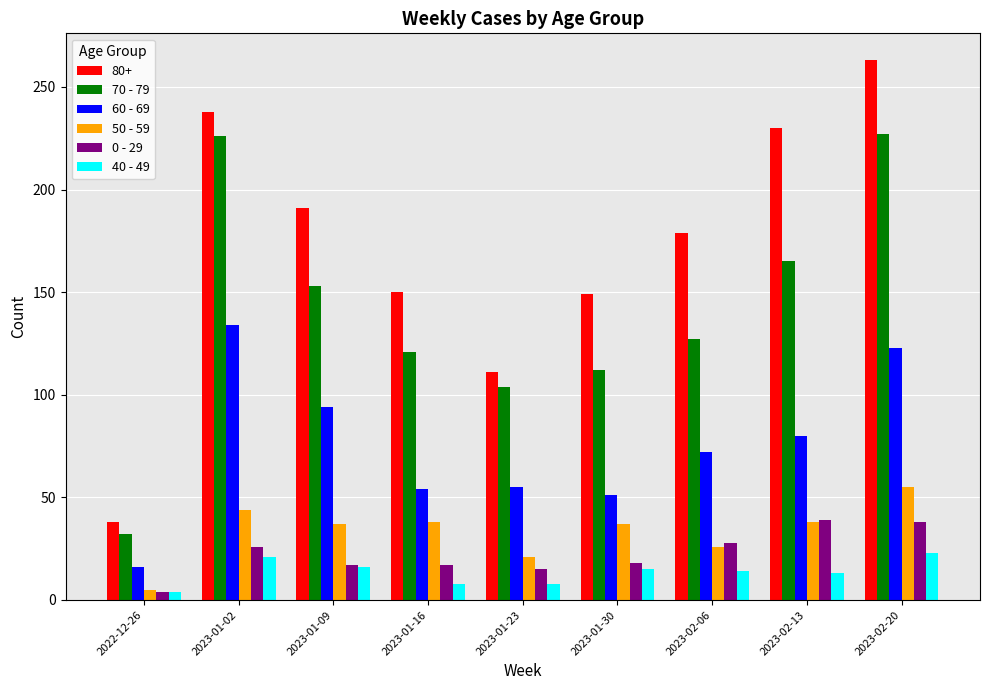

How many data points does each series have?

9